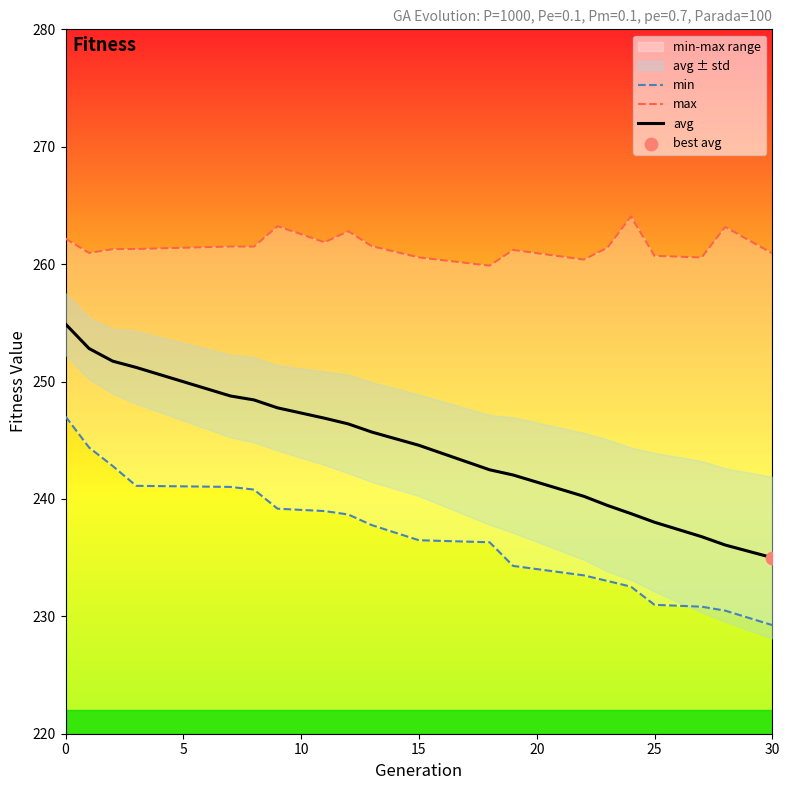

Which series contains the highest Y value?

max